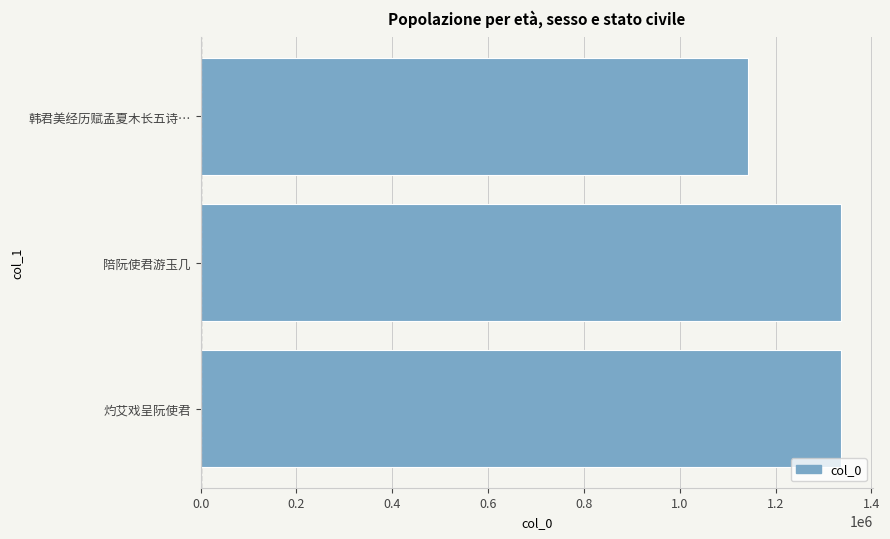

What is the change in value from 灼艾戏呈阮使君 to 韩君美经历赋孟夏木长五诗…?

-195004